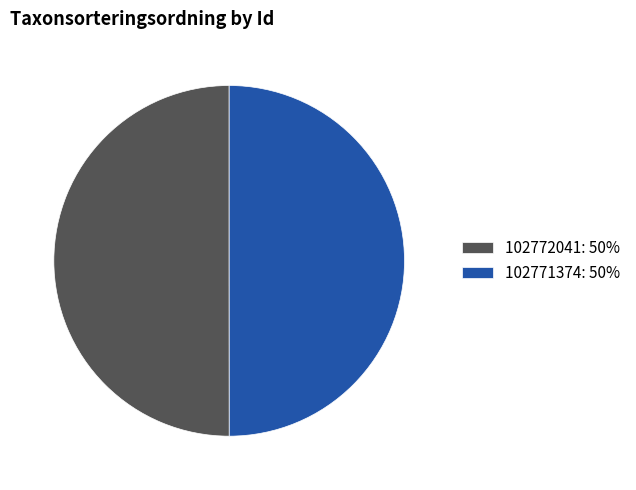

True or false: 102771374: 50% accounts for 50% of the total.

True